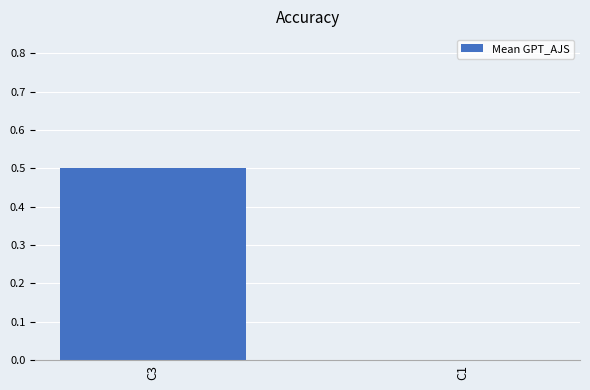

The value at C1 is 0.2. True or false?

False